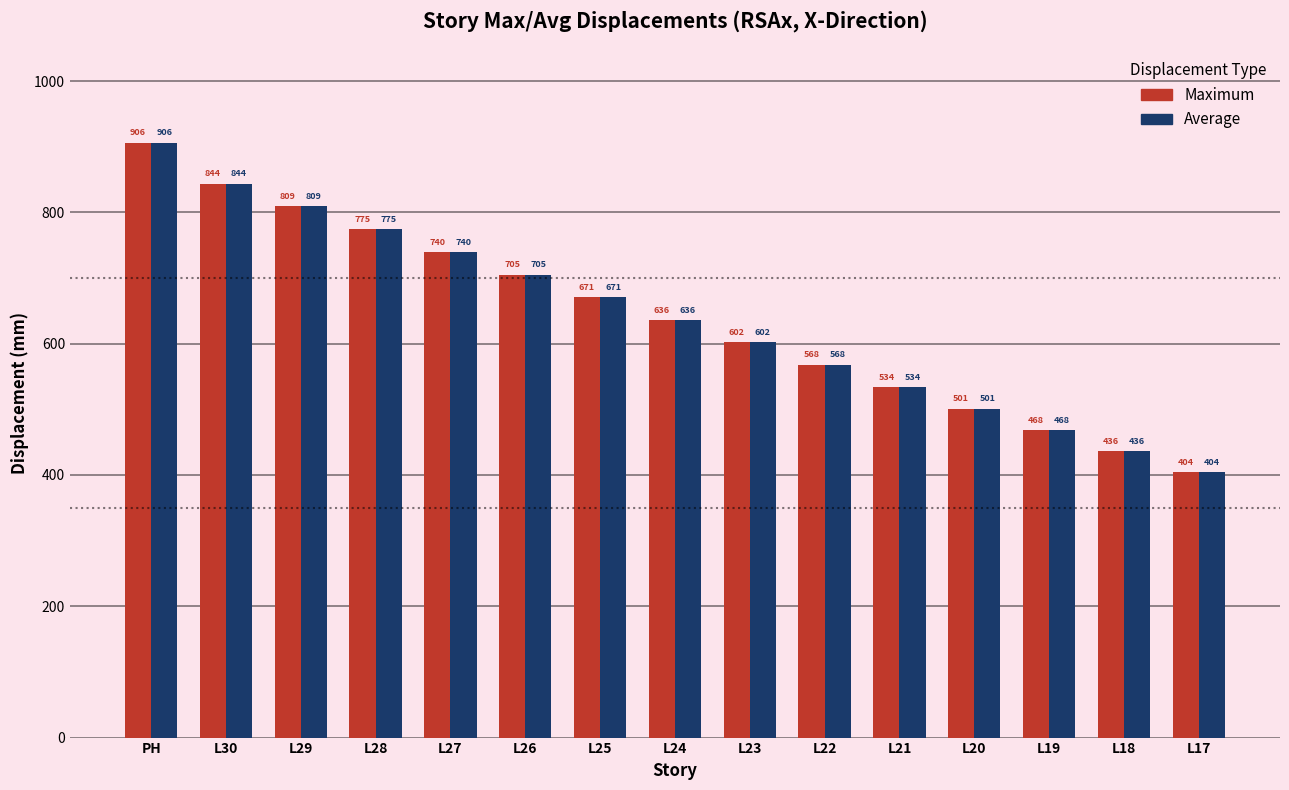

At which label is Average closest to 655?

L25